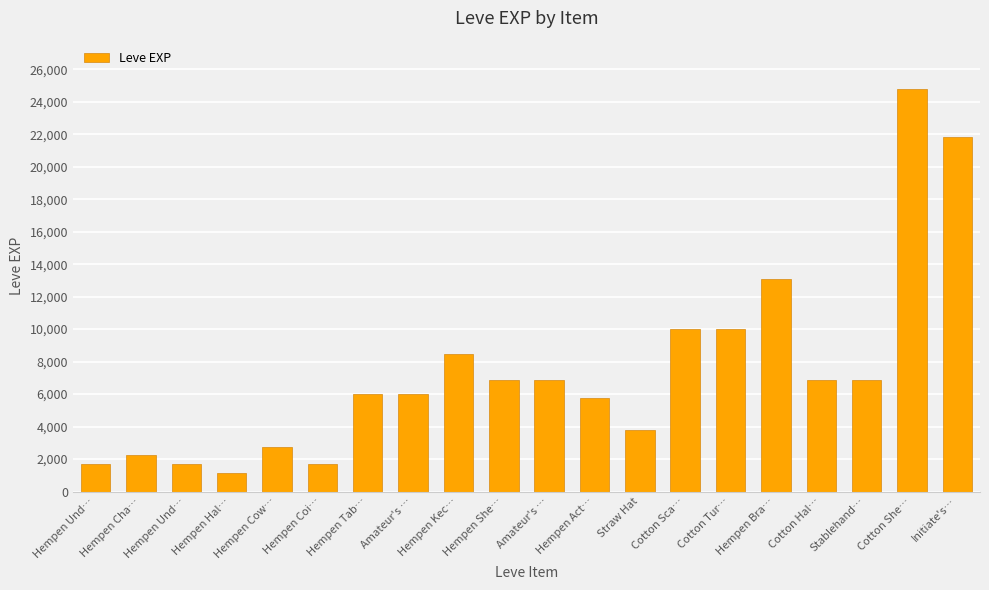

Reading left to right, extract all data points from this chart.

Hempen Und…=1690	Hempen Cha…=2220	Hempen Und…=1690	Hempen Hal…=1160	Hempen Cow…=2740	Hempen Coi…=1690	Hempen Tab…=6030	Amateur's …=6030	Hempen Kec…=8460	Hempen She…=6840	Amateur's …=6840	Hempen Act…=5730	Straw Hat=3780	Cotton Sca…=9990	Cotton Tur…=9990	Hempen Bra…=13090	Cotton Hal…=6880	Stablehand…=6880	Cotton She…=24790	Initiate's…=21850